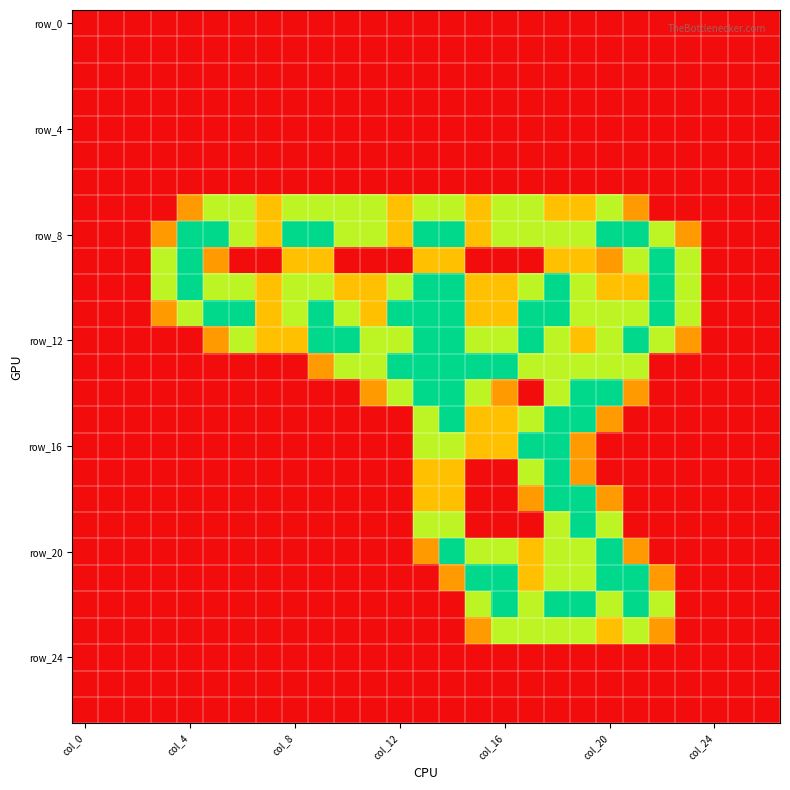

What is the maximum value shown in the chart?

2.0